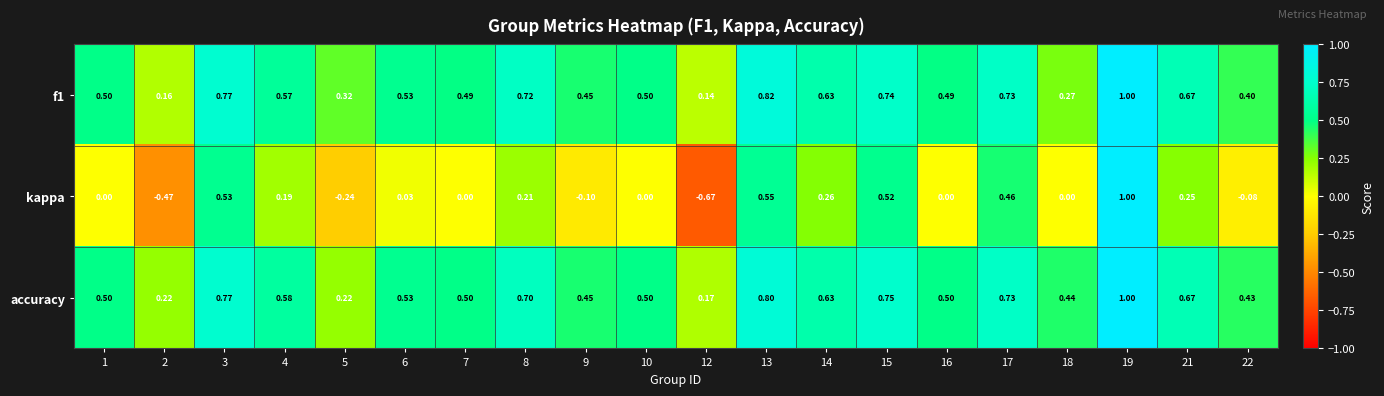

Which series has the widest spread of values?

kappa